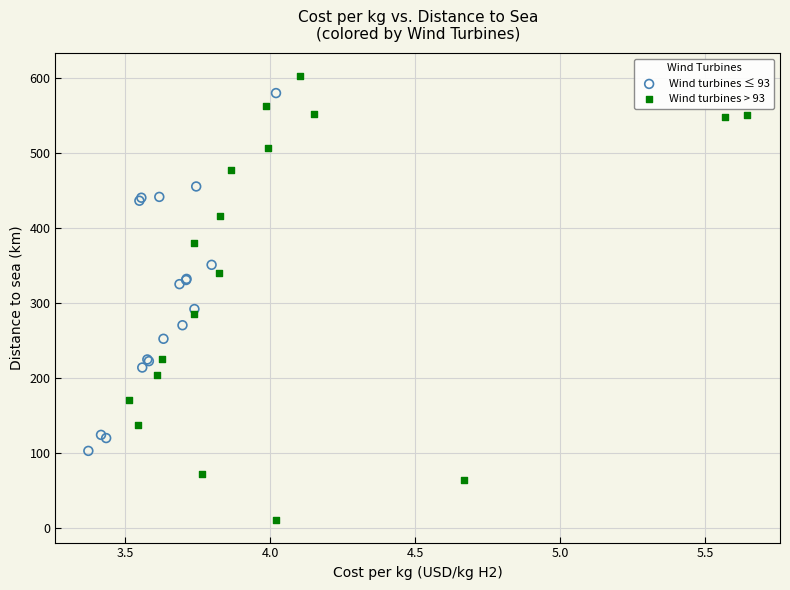

Which series reaches the minimum Y coordinate?

Wind turbines > 93